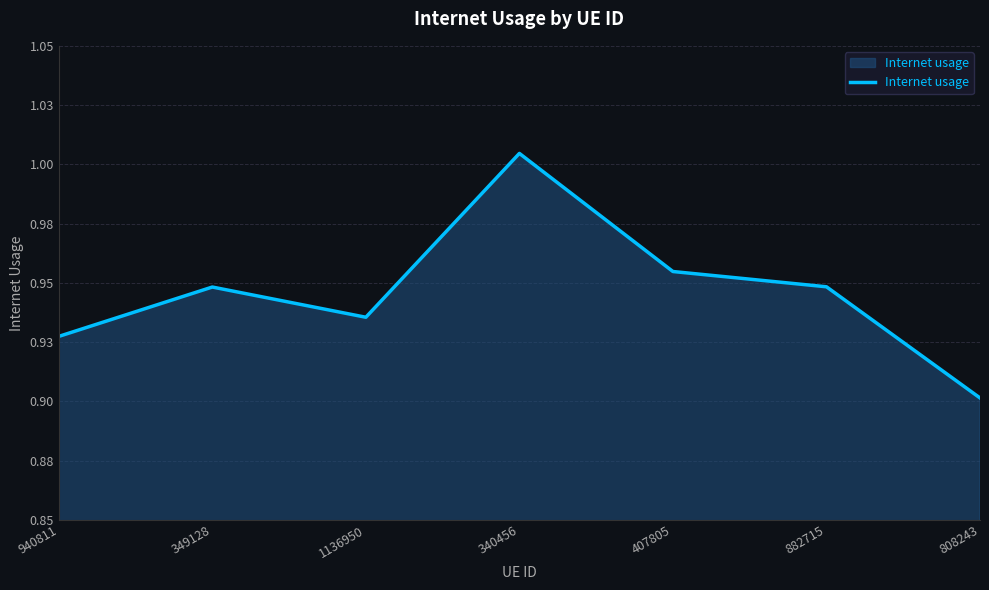

Does the chart have visible grid lines?

Yes